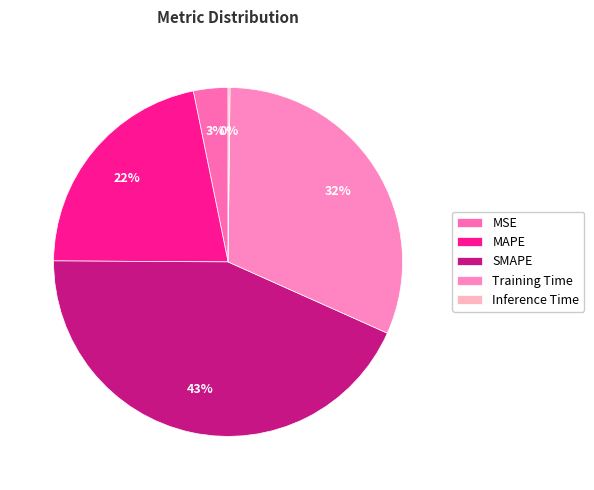

Between SMAPE and Inference Time, which is larger?

SMAPE